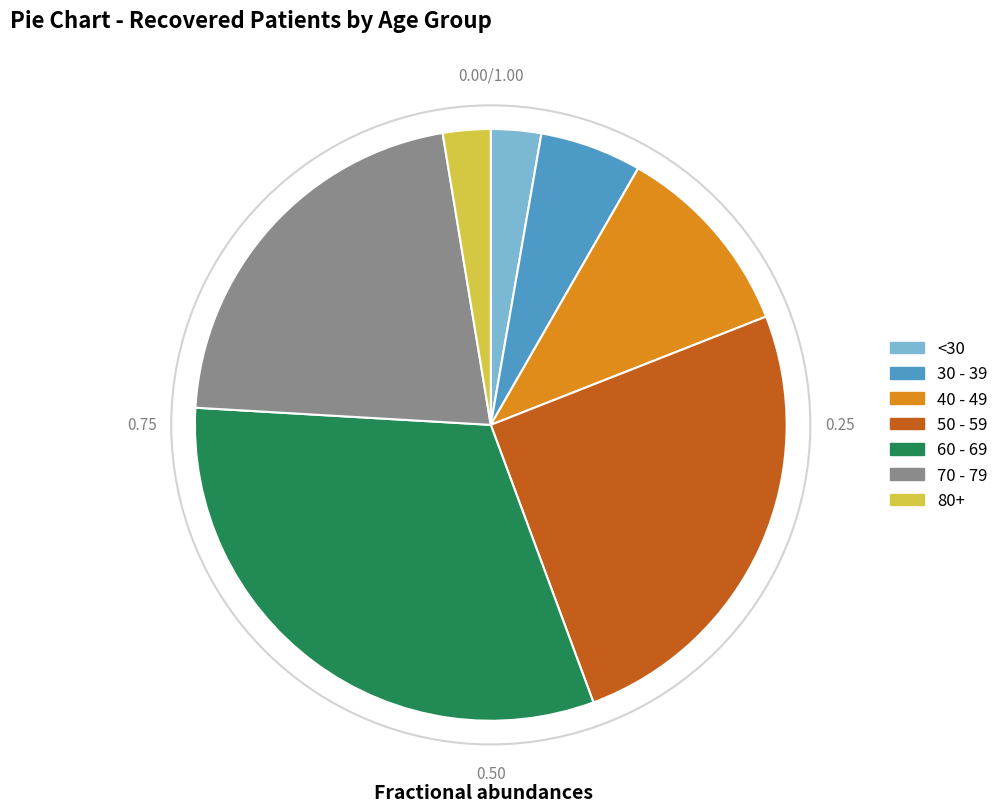

Does any single category account for the majority?

No